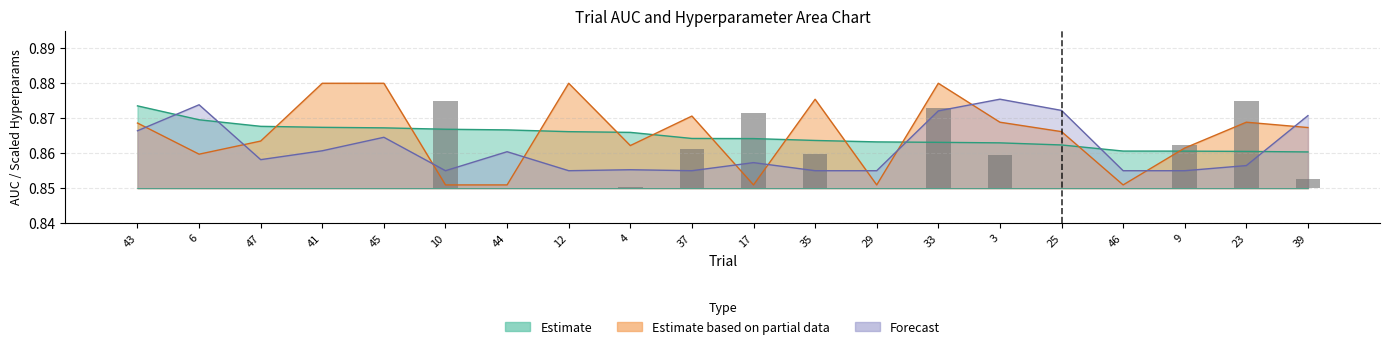

What is the label of the 15th bar from the left?

3